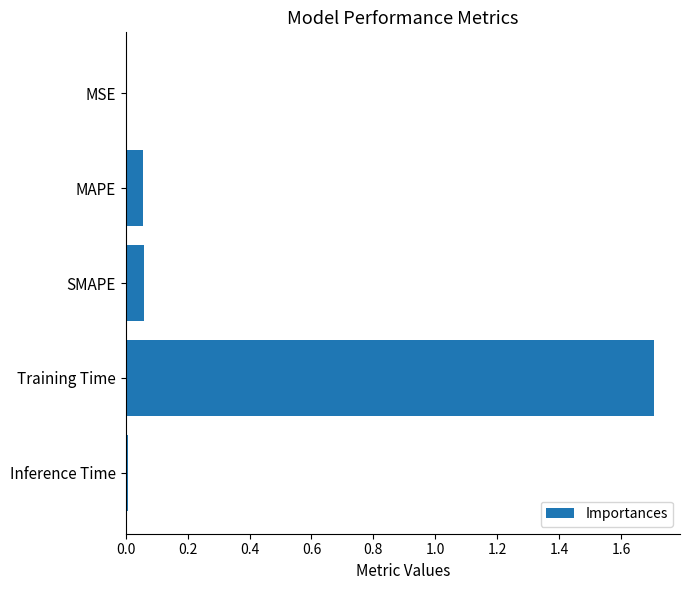

Which has a higher value, MAPE or Inference Time?

MAPE